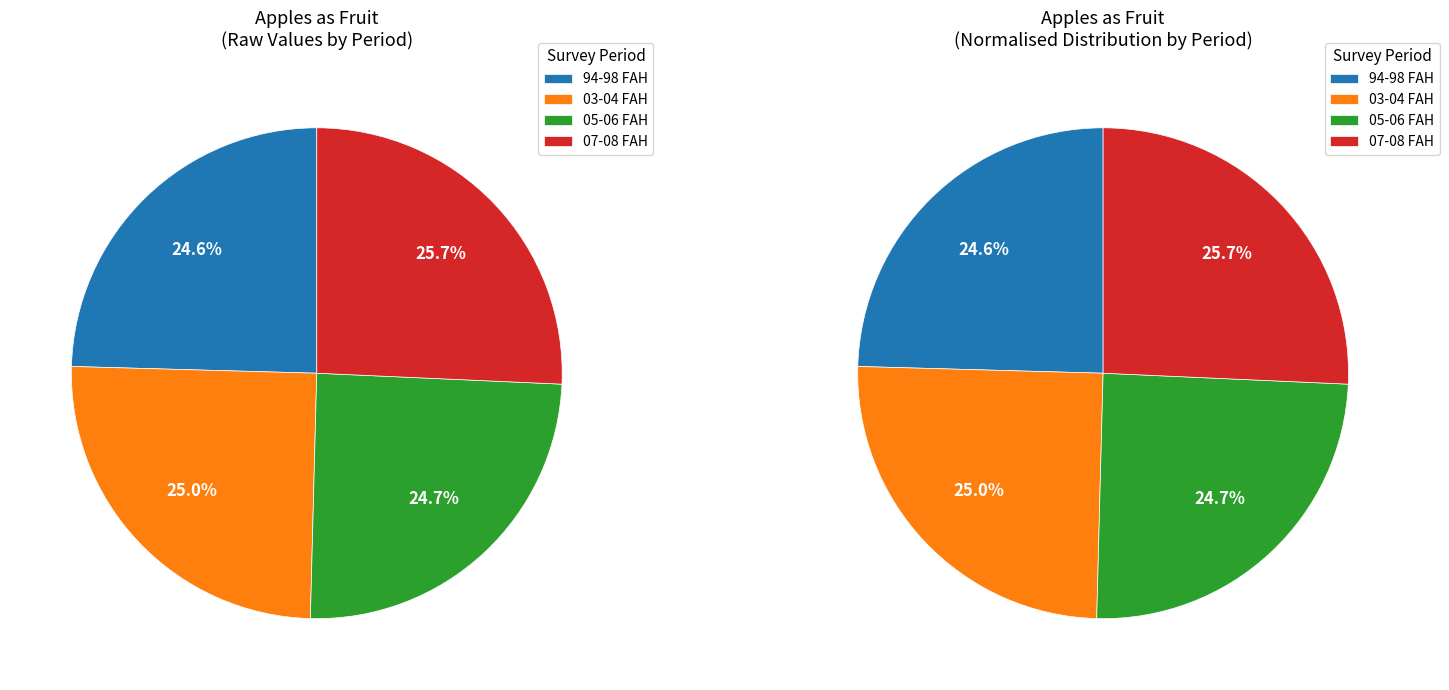

Is the sum of 03-04 FAH and 94-98 FAH greater than half?

No